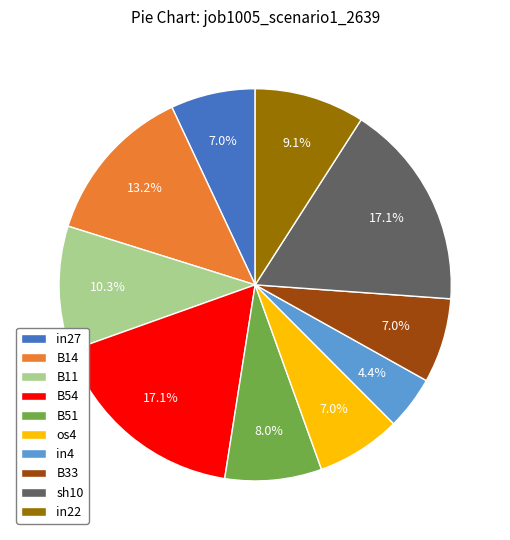

Which slice is the smallest?

in4